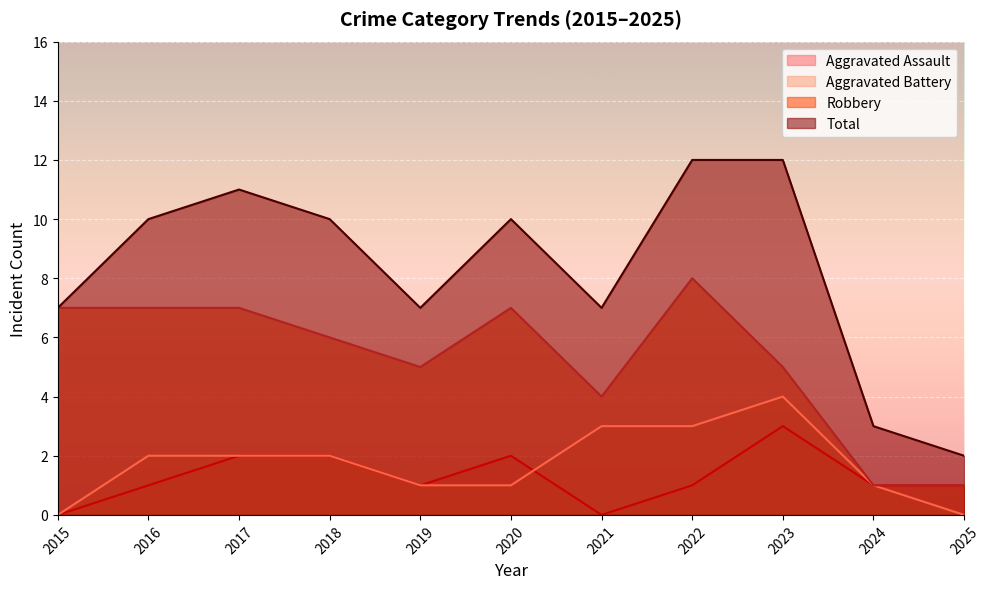

Rank the categories by Aggravated Assault value from lowest to highest.

2015, 2021, 2016, 2019, 2022, 2024, 2025, 2017, 2018, 2020, 2023